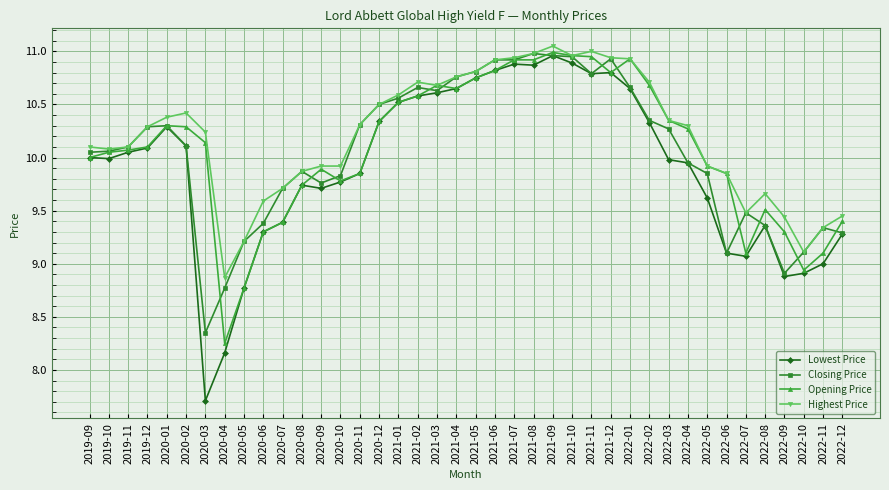

The Lowest Price series shows 16.3 at 2019-11. True or false?

False